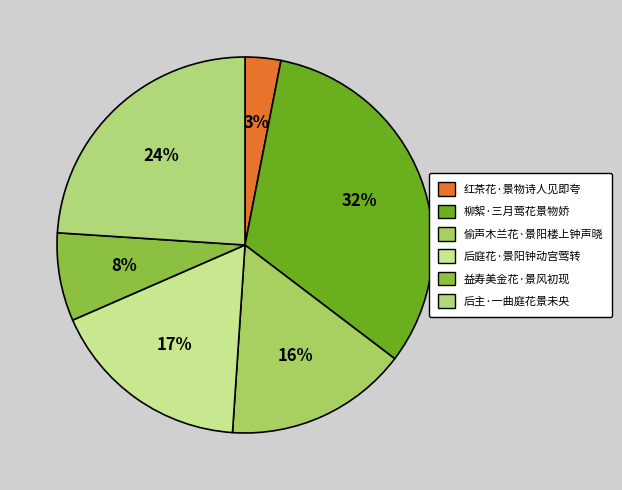

Combined, what portion of the pie is 后主·一曲庭花景未央 and 后庭花·景阳钟动宫莺转?

41.4%